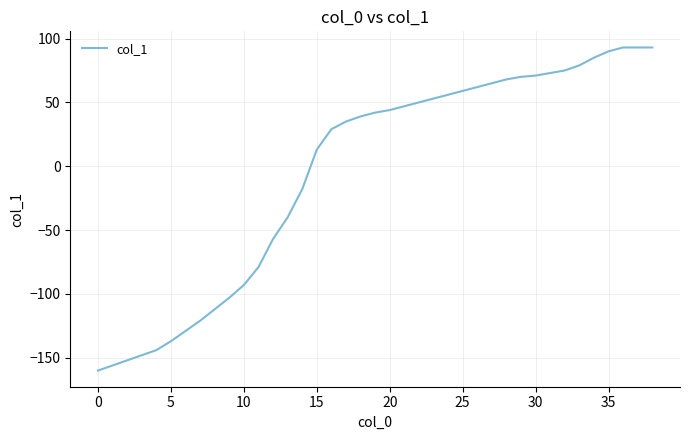

What is the difference between the second highest and second lowest values?

249